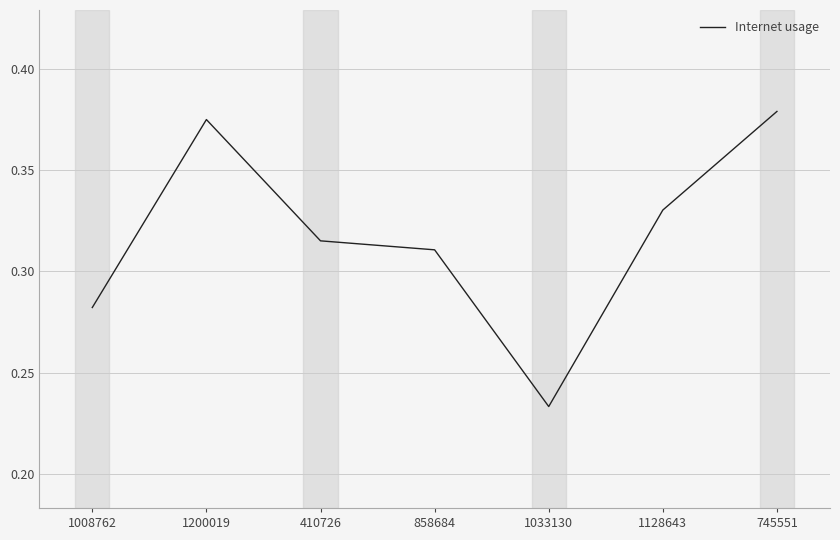

Count the values in the range 0 to 1.

7